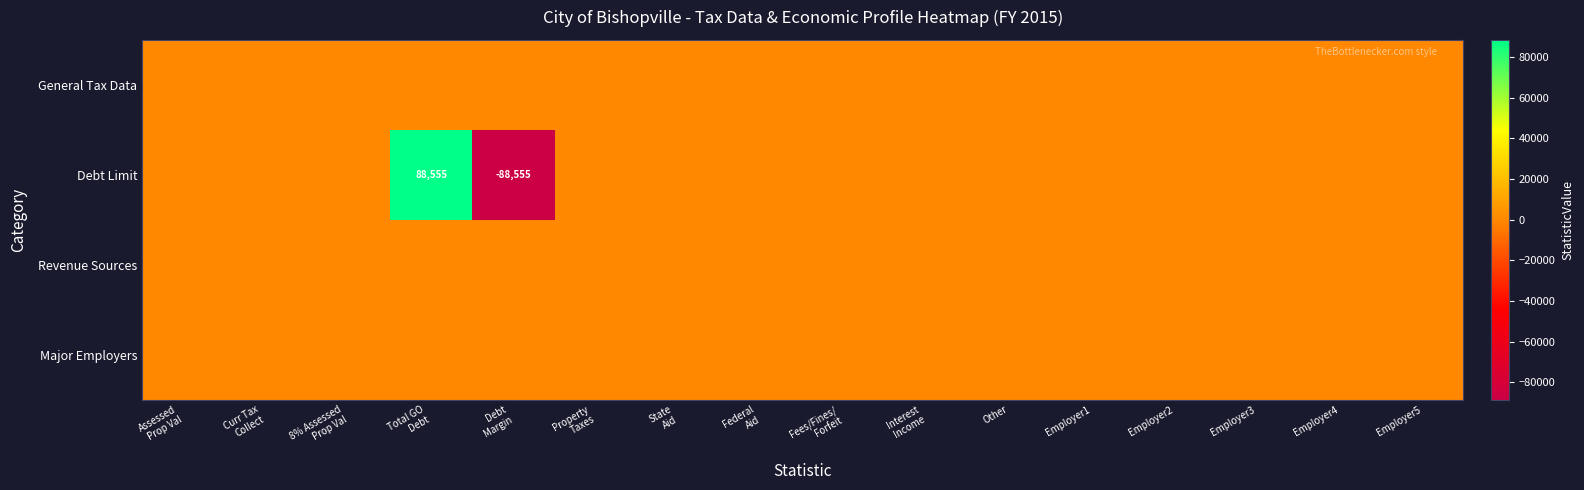

Which series has the widest spread of values?

Debt Limit